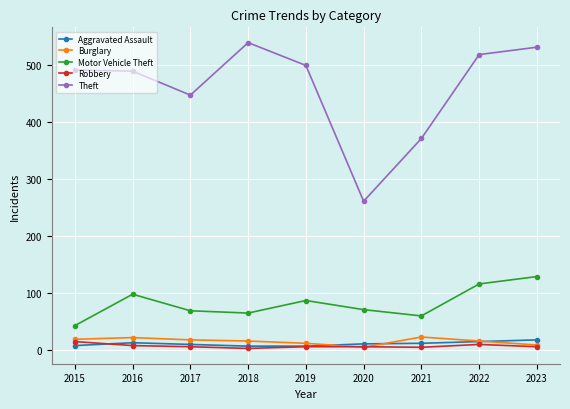

True or false: Aggravated Assault has more than 0 interior local peaks.

True